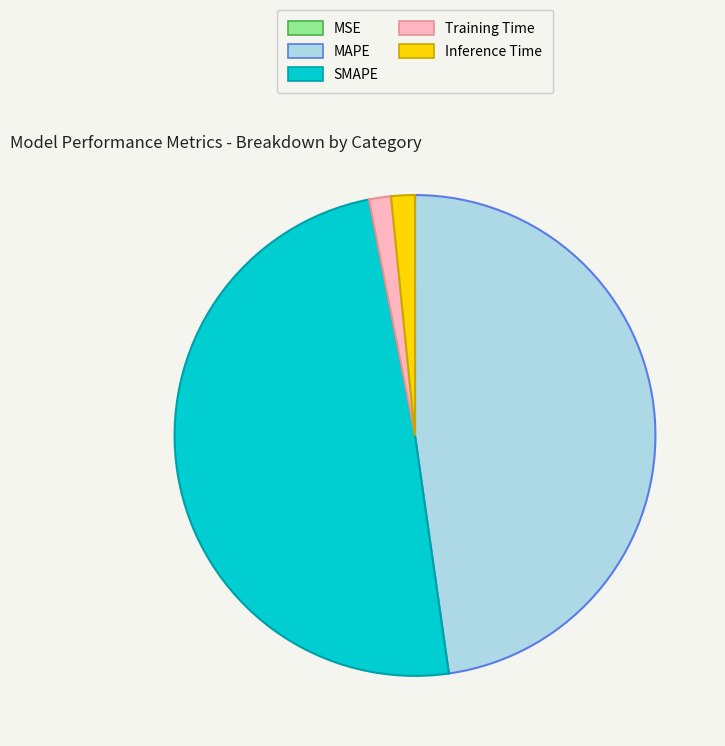

The SMAPE slice represents 35% of the pie. True or false?

False